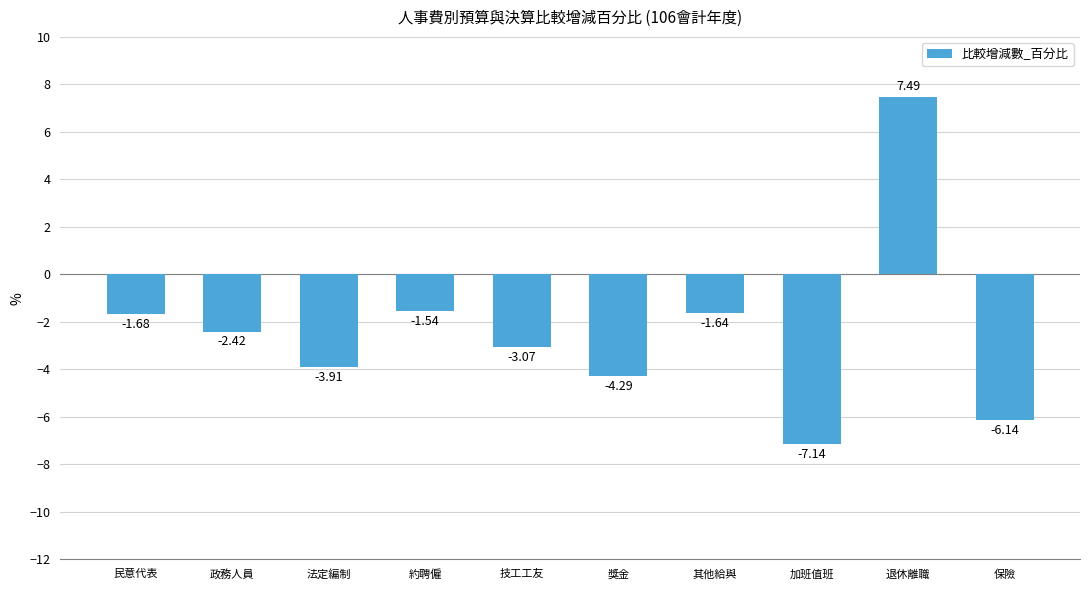

Are the bars horizontal?

No